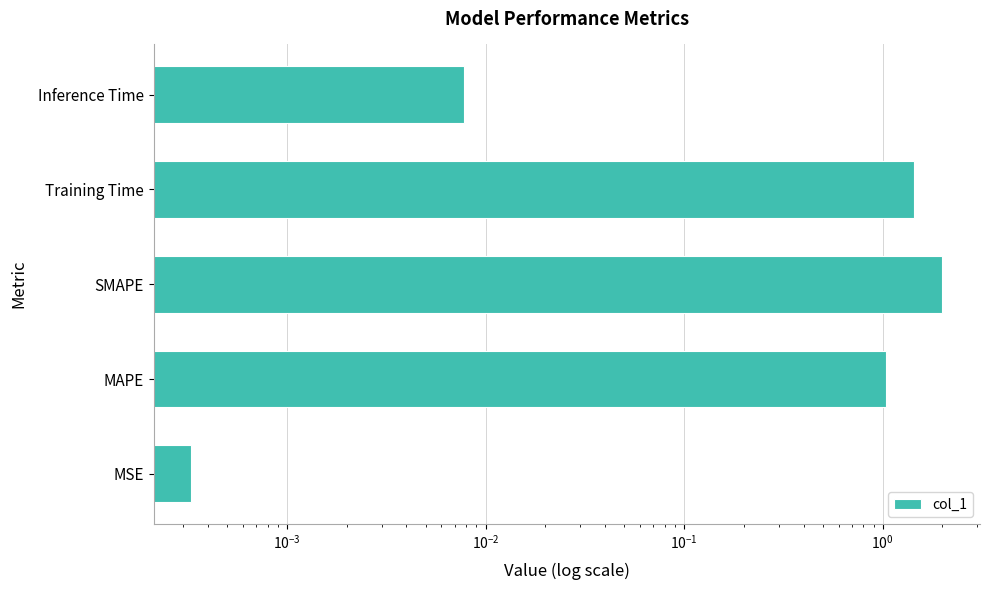

Reading right to left, transcribe all the data shown in this chart.

0.0	1.4	2.0	1.0	0.0